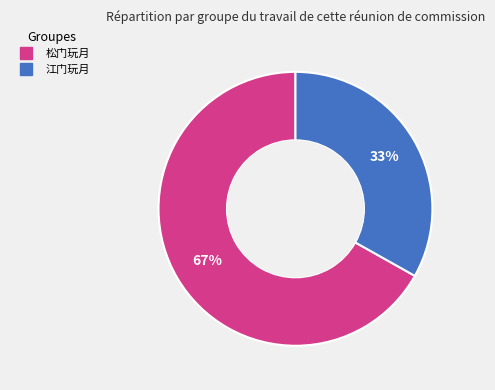

Which category has the biggest portion of the pie?

松门玩月